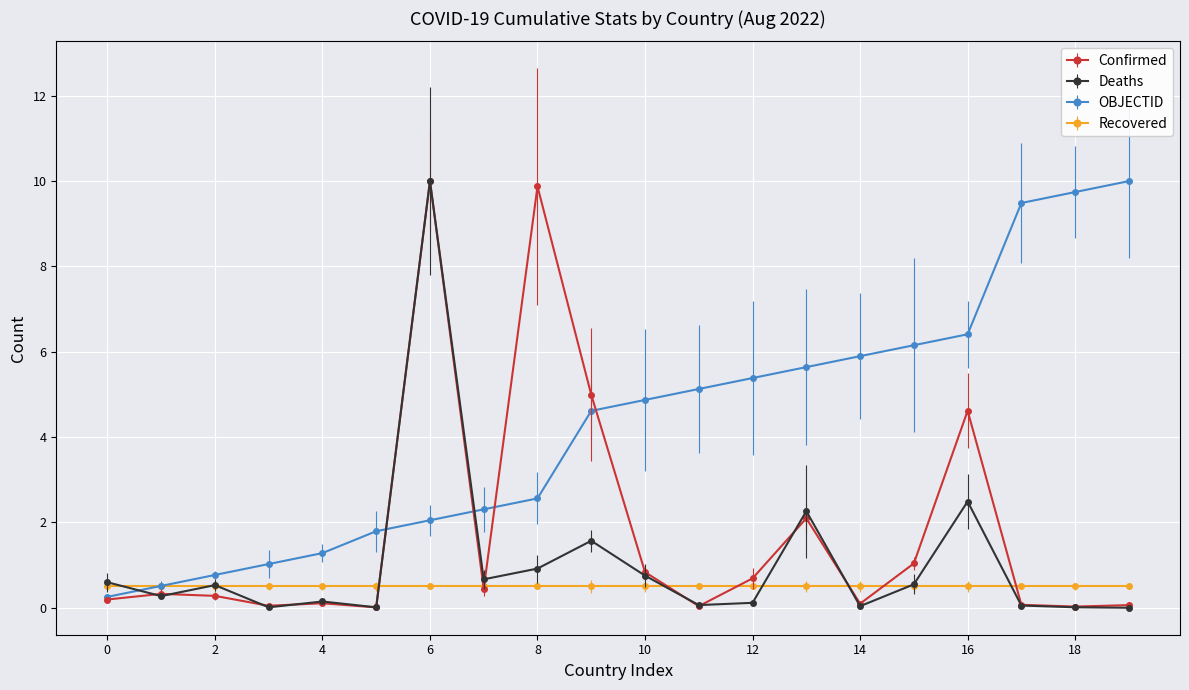

Which series has the largest total across all categories?

OBJECTID